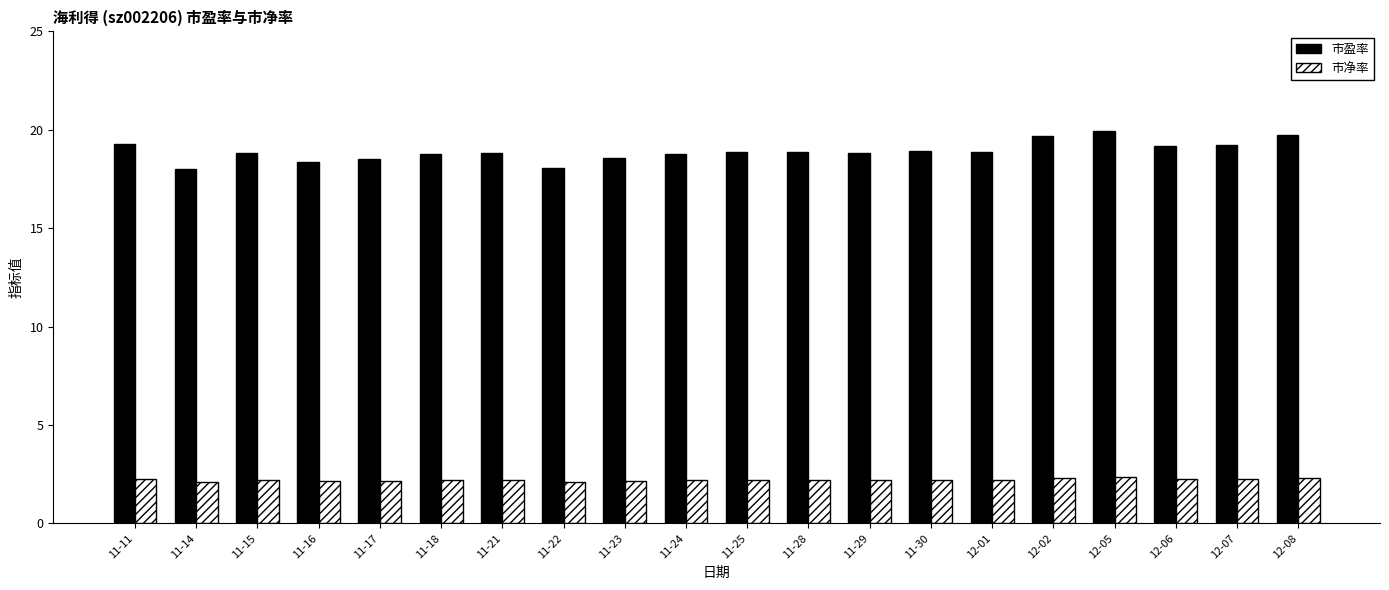

What is the maximum value shown in the chart?

19.9